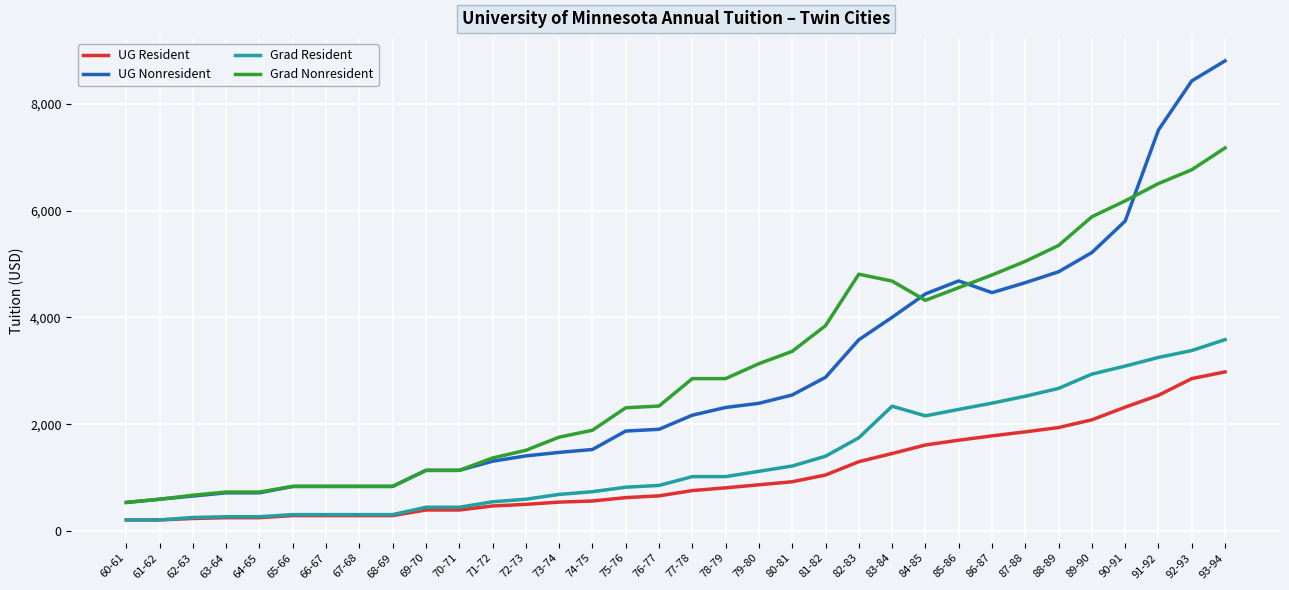

The value of Grad Resident at 84-85 is 2160. True or false?

True